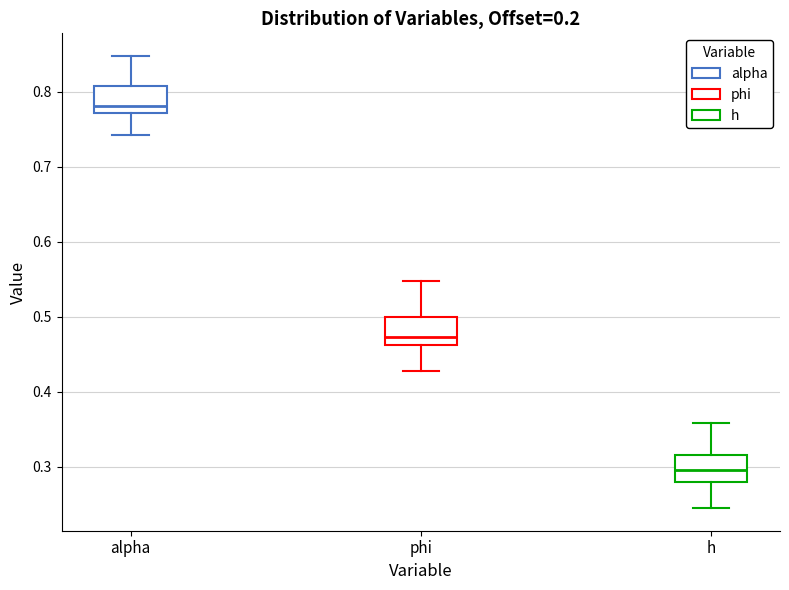

Where does the median line of the box for h sit on the y-axis? The values are not printed on the chart, so give them approximately, as read against the axis.

0.30